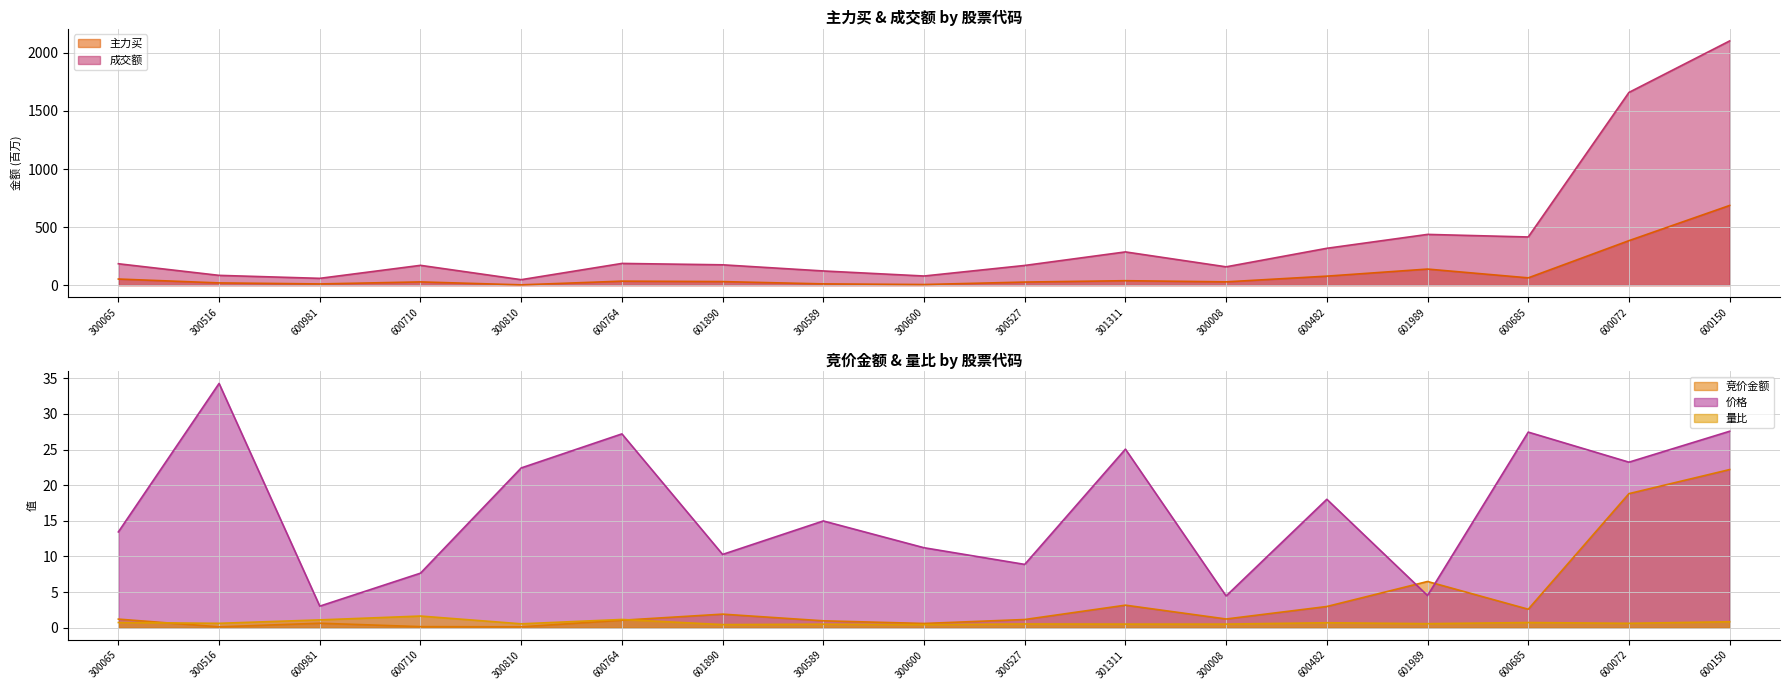

Reading left to right, extract all data points from this chart.

竞价金额: 1.2	0.1	0.6	0.1	0.1	1.0	1.9	1.0	0.6	1.1	3.2	1.2	3.0	6.5	2.6	18.8	22.2
价格: 13.4	34.3	3.0	7.7	22.4	27.2	10.3	15.0	11.2	8.9	25.1	4.5	18.0	4.5	27.4	23.2	27.6
主力买: 52.6	19.2	10.4	27.9	2.6	34.4	30.6	10.8	5.3	26.6	38.3	28.3	77.5	138.4	62.8	383.1	686.2
成交额: 184.2	84.2	58.6	170.5	47.1	187.0	175.1	122.1	78.7	169.6	286.2	157.7	317.3	436.9	414.8	1659.4	2102.8
量比: 0.7	0.6	1.1	1.6	0.5	1.1	0.4	0.5	0.4	0.5	0.5	0.5	0.7	0.6	0.7	0.6	0.8